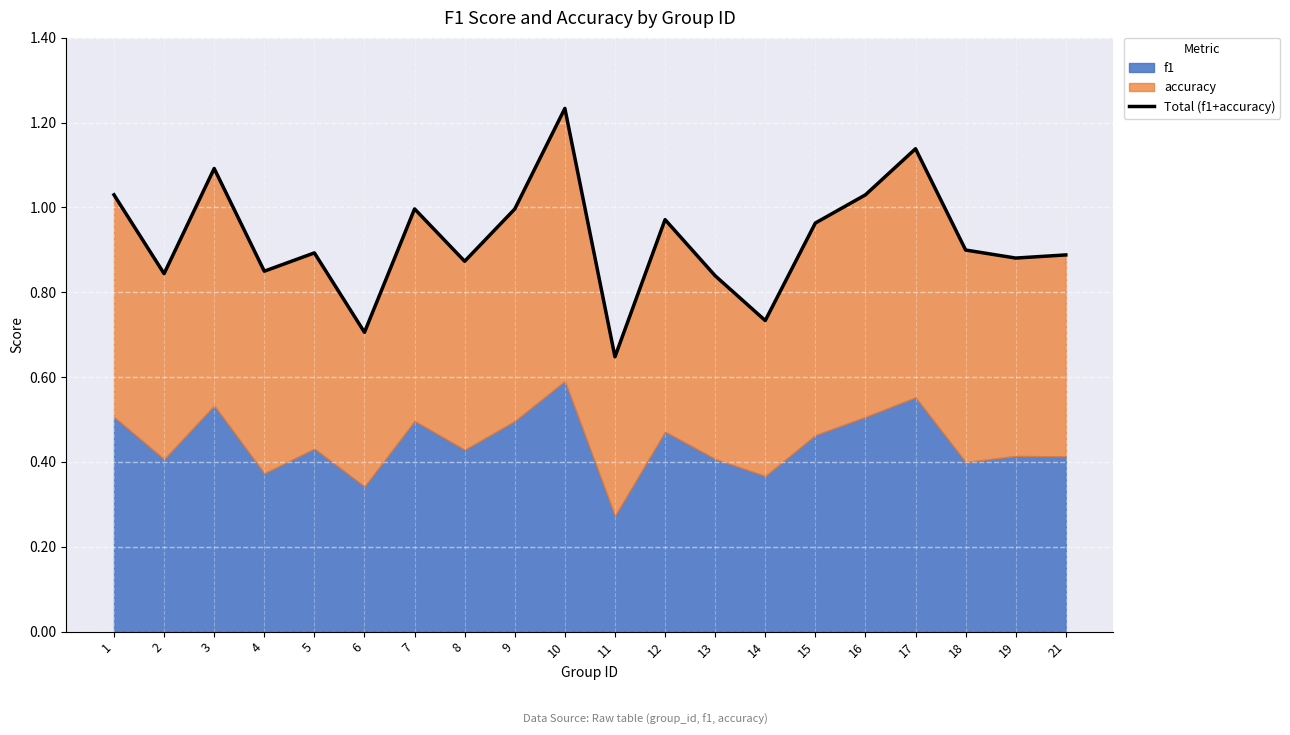

The value at 21 is 0.9. True or false?

True